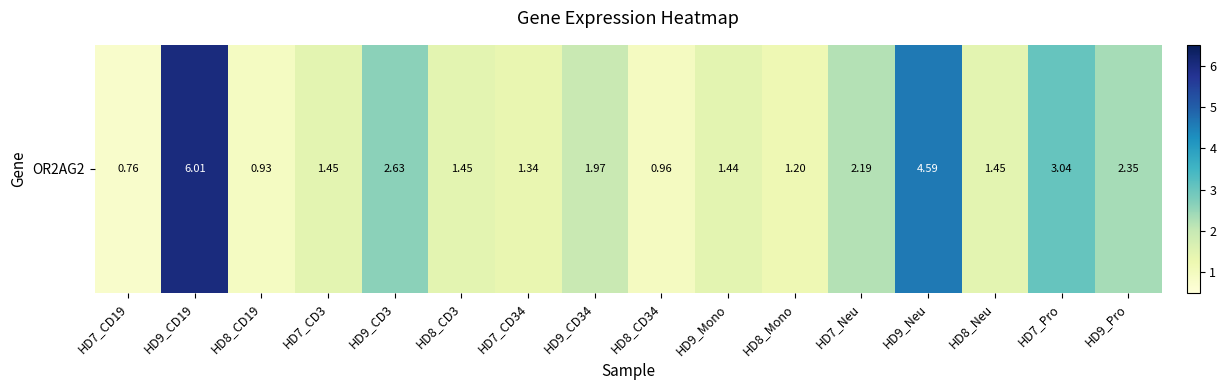

List the labels in order of value, smallest first.

HD7_CD19, HD8_CD19, HD8_CD34, HD8_Mono, HD7_CD34, HD9_Mono, HD7_CD3, HD8_CD3, HD8_Neu, HD9_CD34, HD7_Neu, HD9_Pro, HD9_CD3, HD7_Pro, HD9_Neu, HD9_CD19